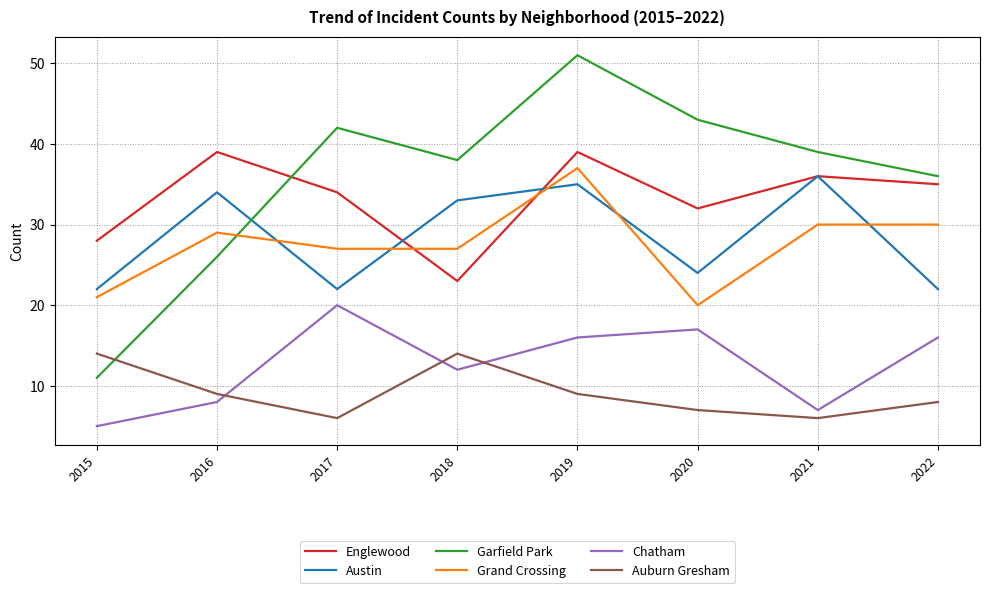

Where is Chatham nearest to the value 12?

2018